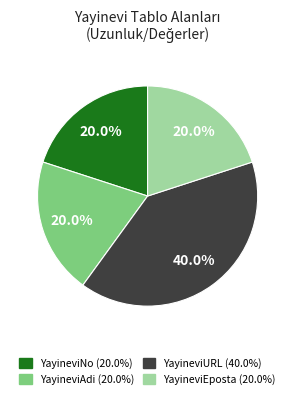

The YayineviURL slice represents 26% of the pie. True or false?

False